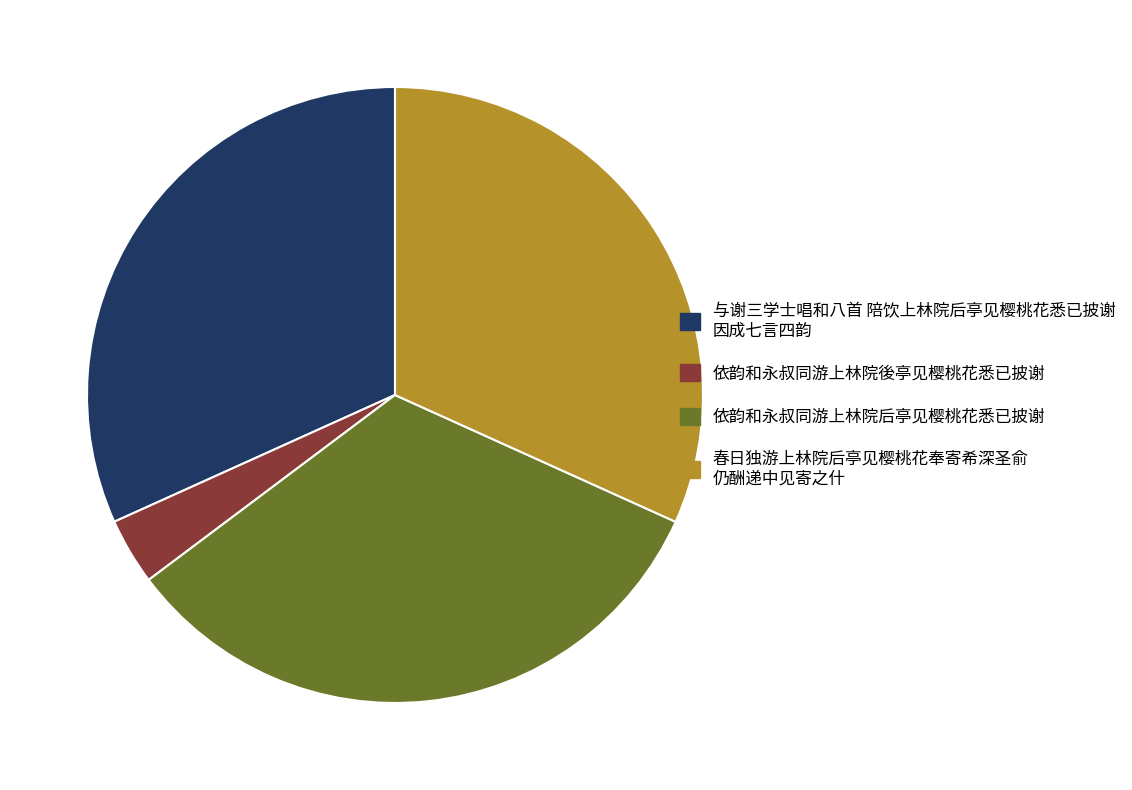

Is there a majority slice in this chart?

No